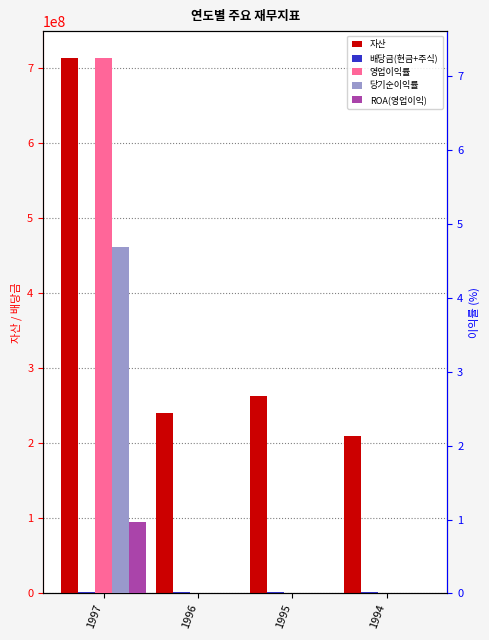

Where does the 자산 series first go above 263430456?

1997